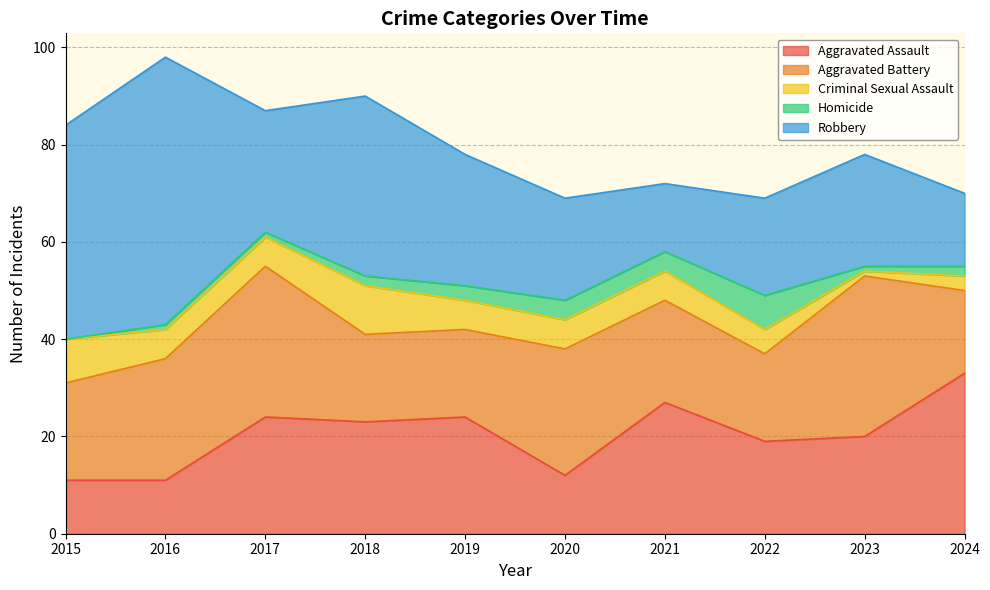

Reading right to left, transcribe all the data shown in this chart.

Aggravated Assault: 33	20	19	27	12	24	23	24	11	11
Aggravated Battery: 17	33	18	21	26	18	18	31	25	20
Criminal Sexual Assault: 3	1	5	6	6	6	10	6	6	9
Homicide: 2	1	7	4	4	3	2	1	1	0
Robbery: 15	23	20	14	21	27	37	25	55	44